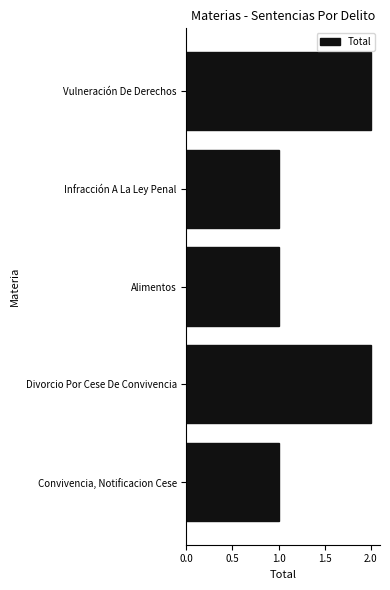

What is the sum of all values?

7